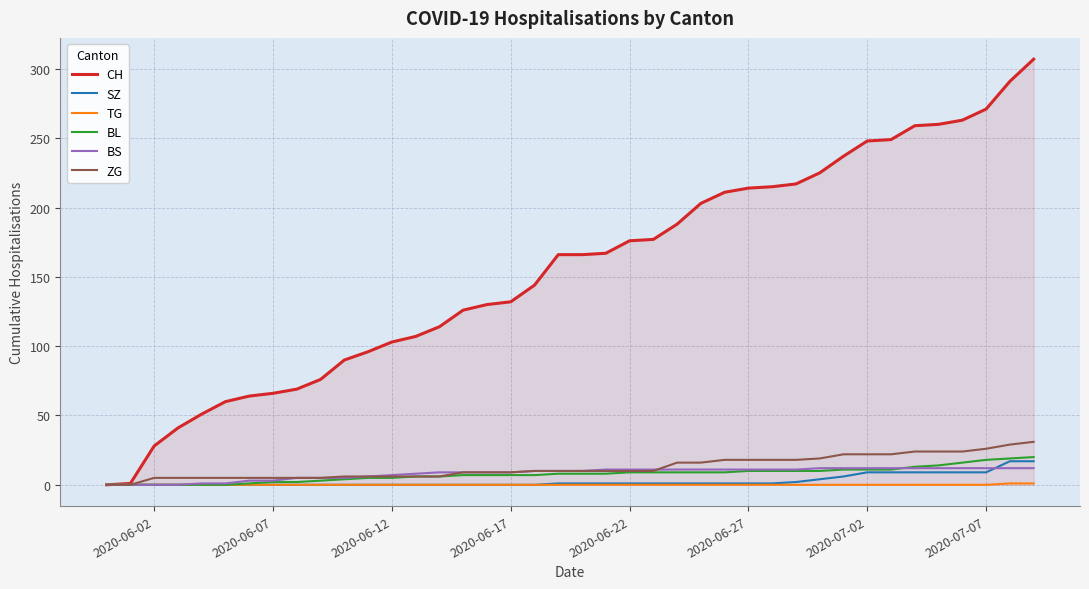

How many lines are shown in the chart?

6